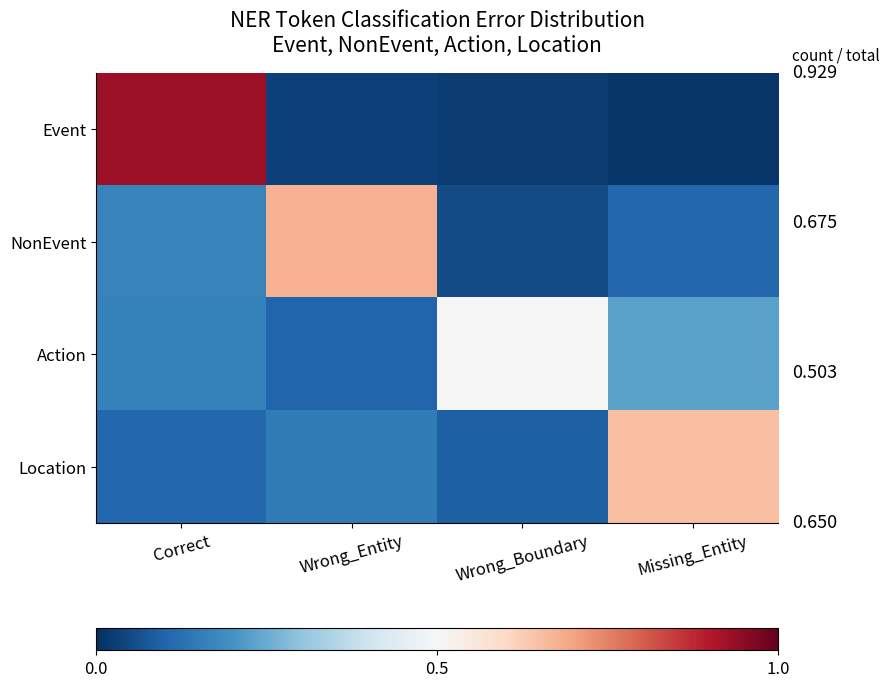

Which series changed the most between Correct and Wrong_Entity?

Event